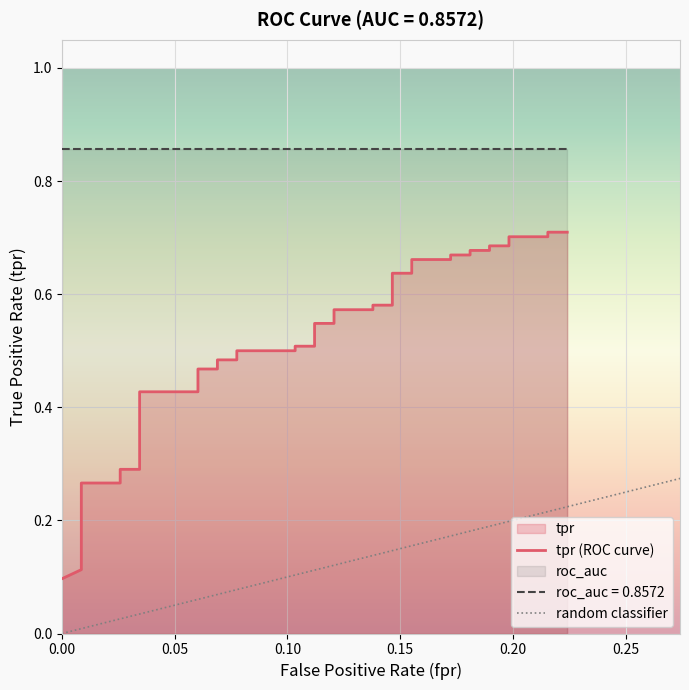

True or false: the data shows 0.2 at 27.

False